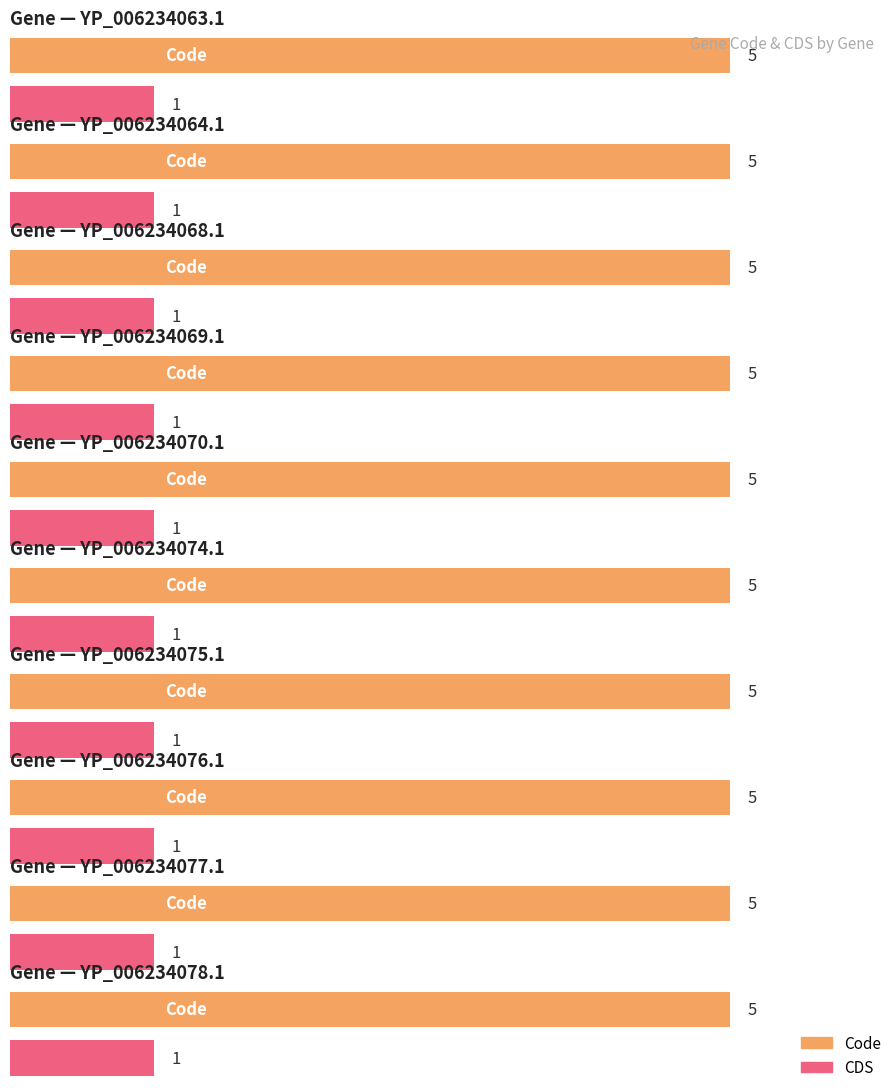

What is the sum of the Code values at YP_006234077.1 and YP_006234068.1?

10